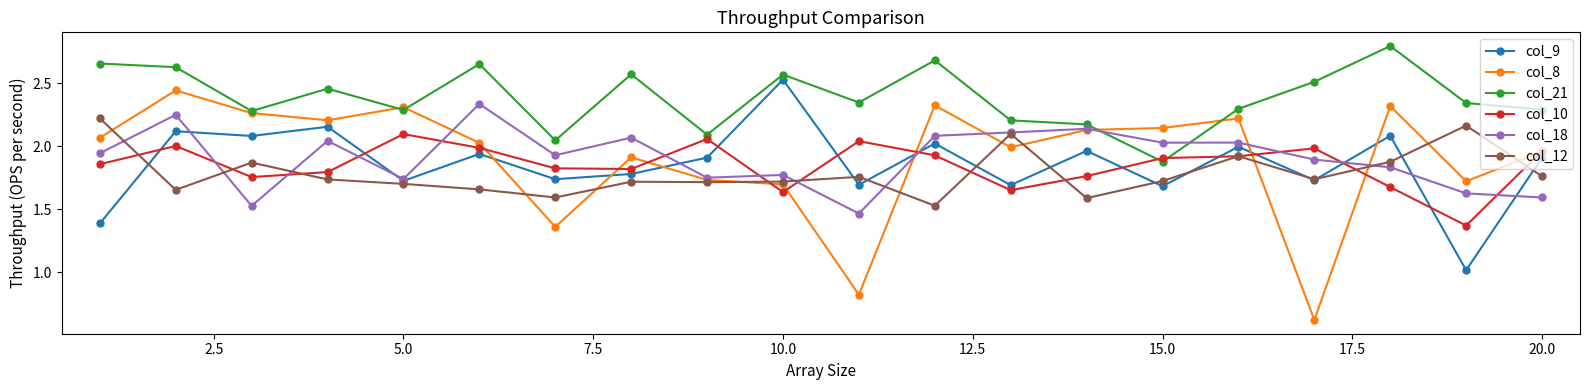

Which series ends up on top after the final intersection of col_10 and col_21?

col_21